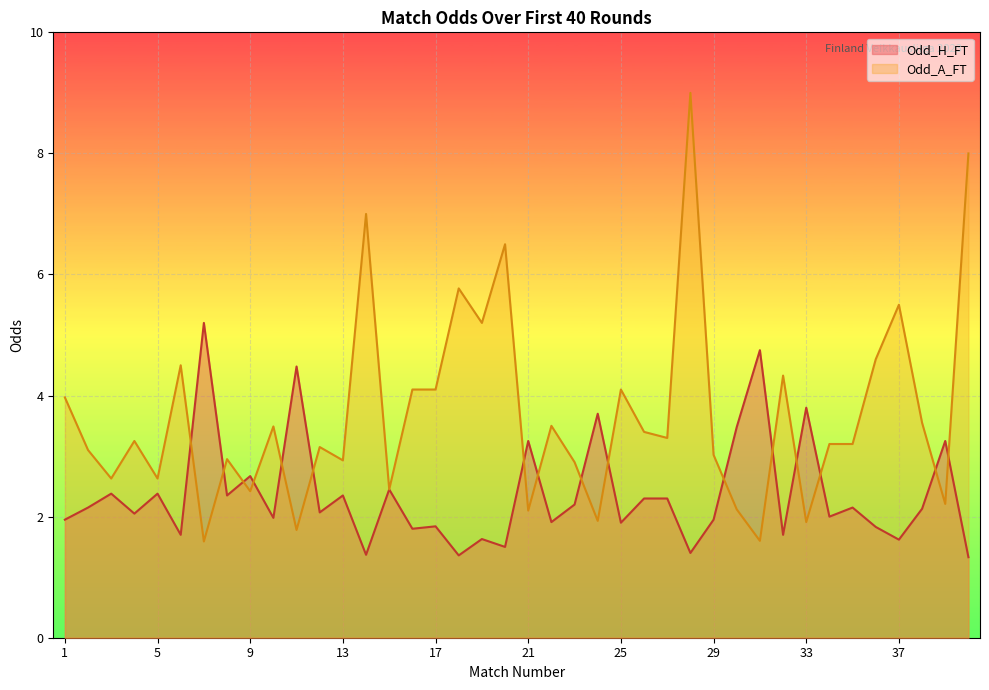

At which category does Odd_A_FT reach its first local peak?

4